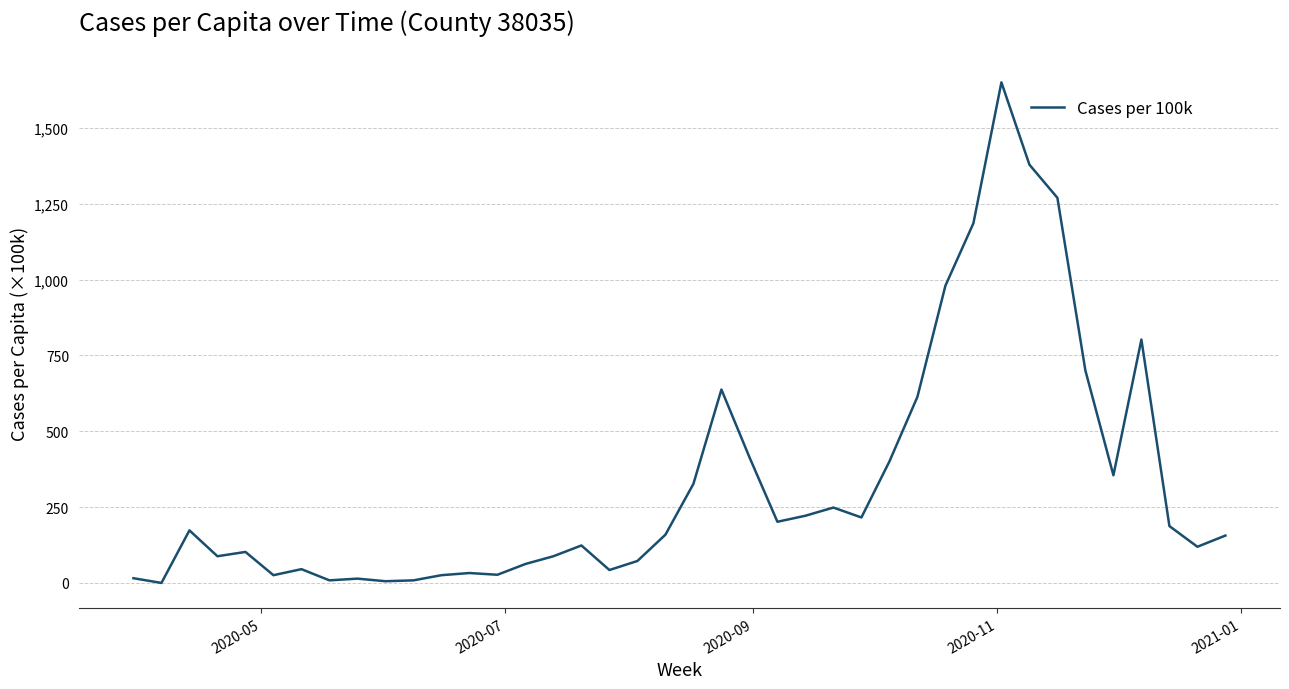

What is the difference between the maximum and minimum values?

1650.6